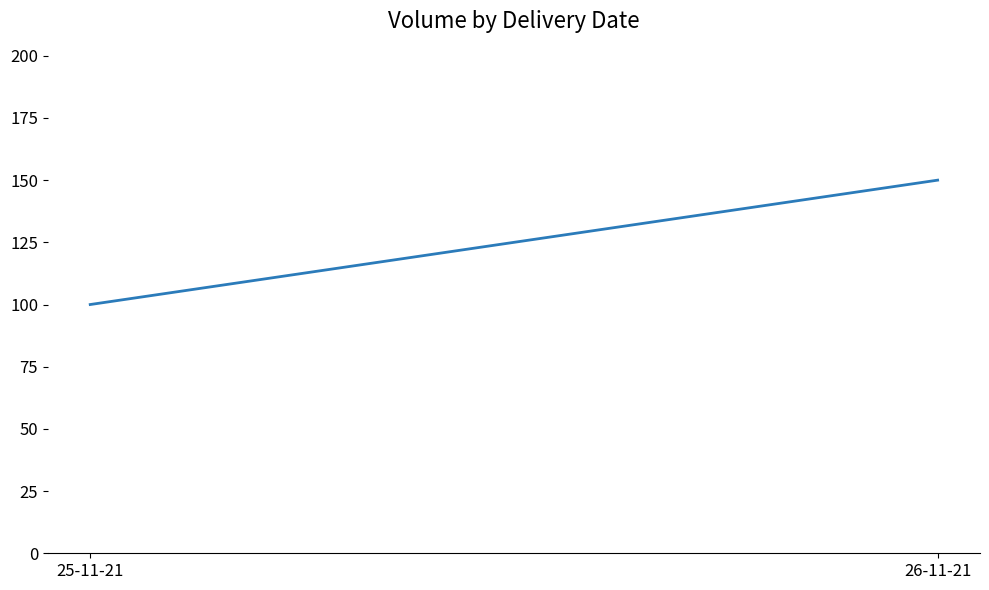

What is the change in value from 25-11-21 to 26-11-21?

+50